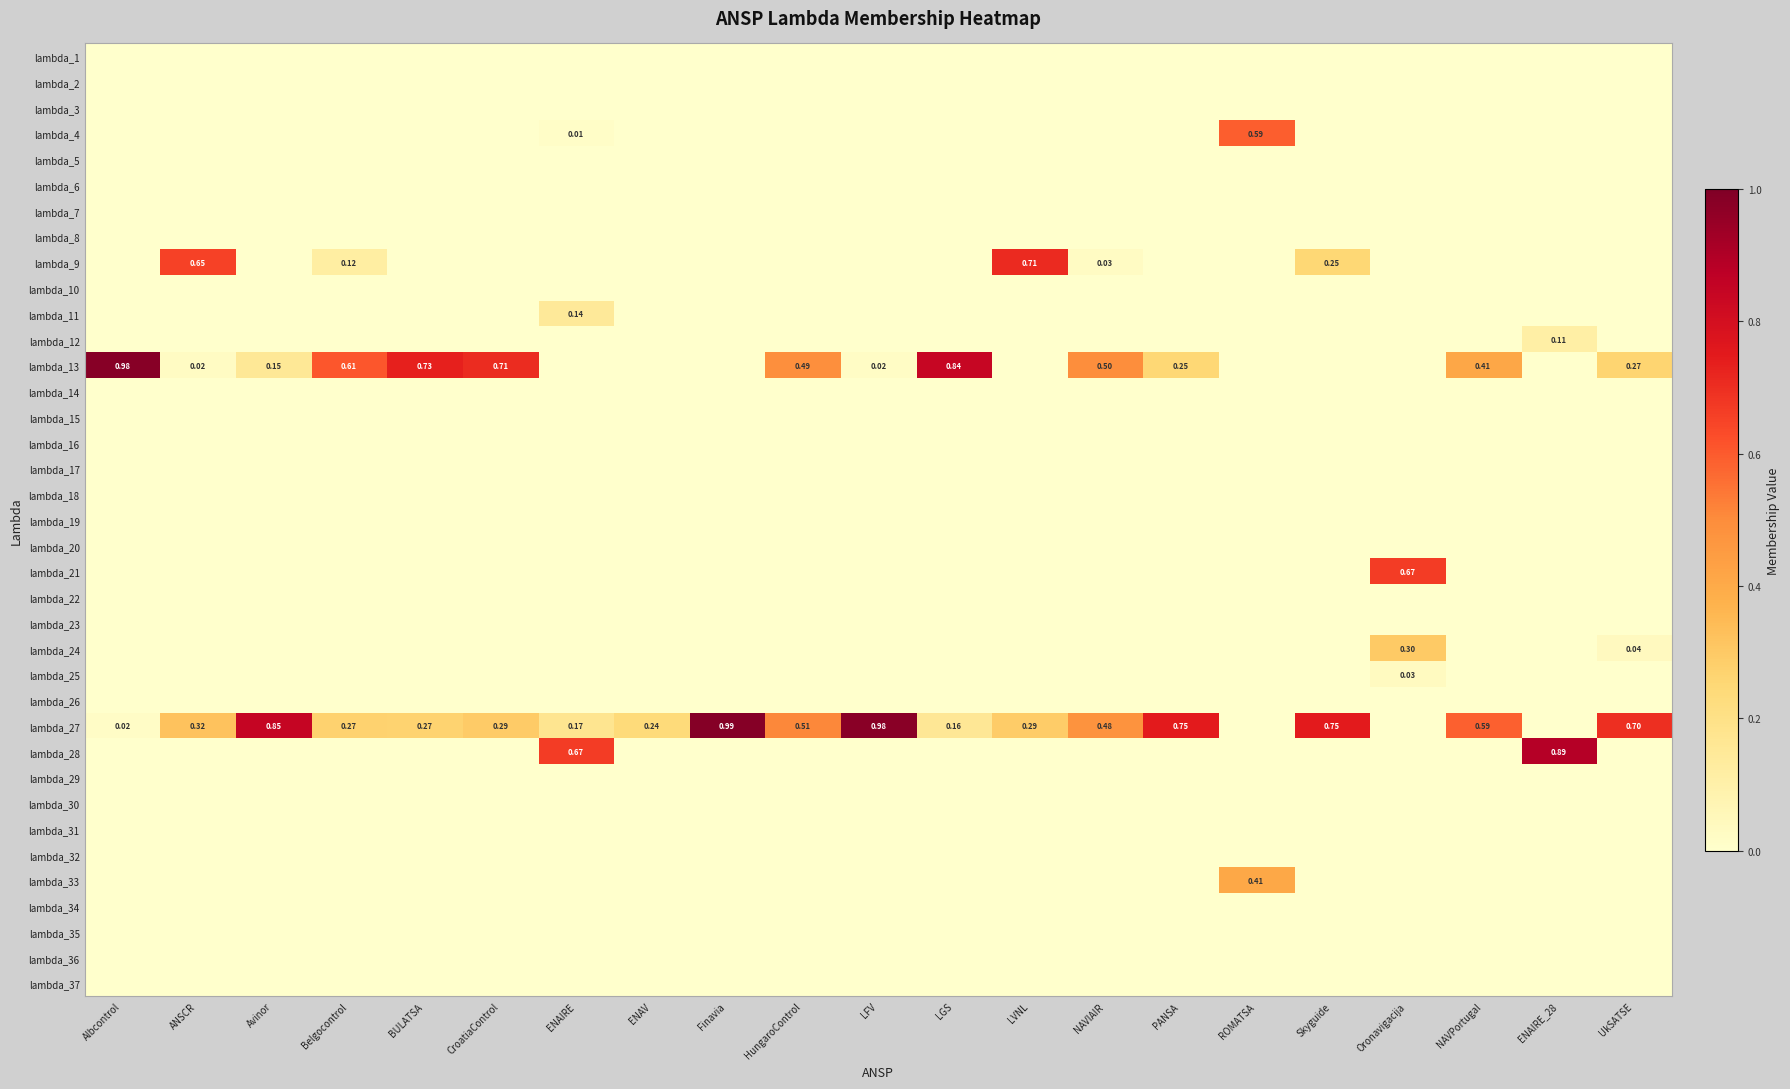

How many data points does each series have?

21